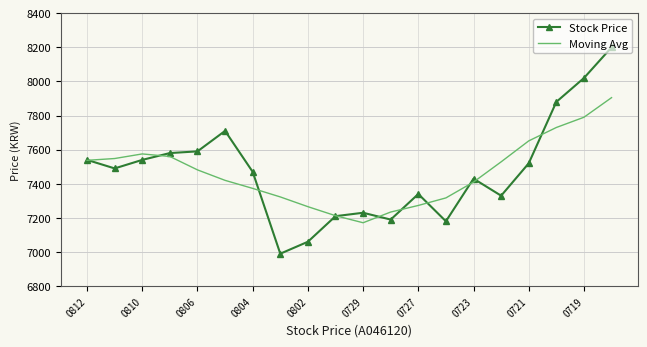

What are all the series names shown in the legend?

Stock Price, Moving Avg